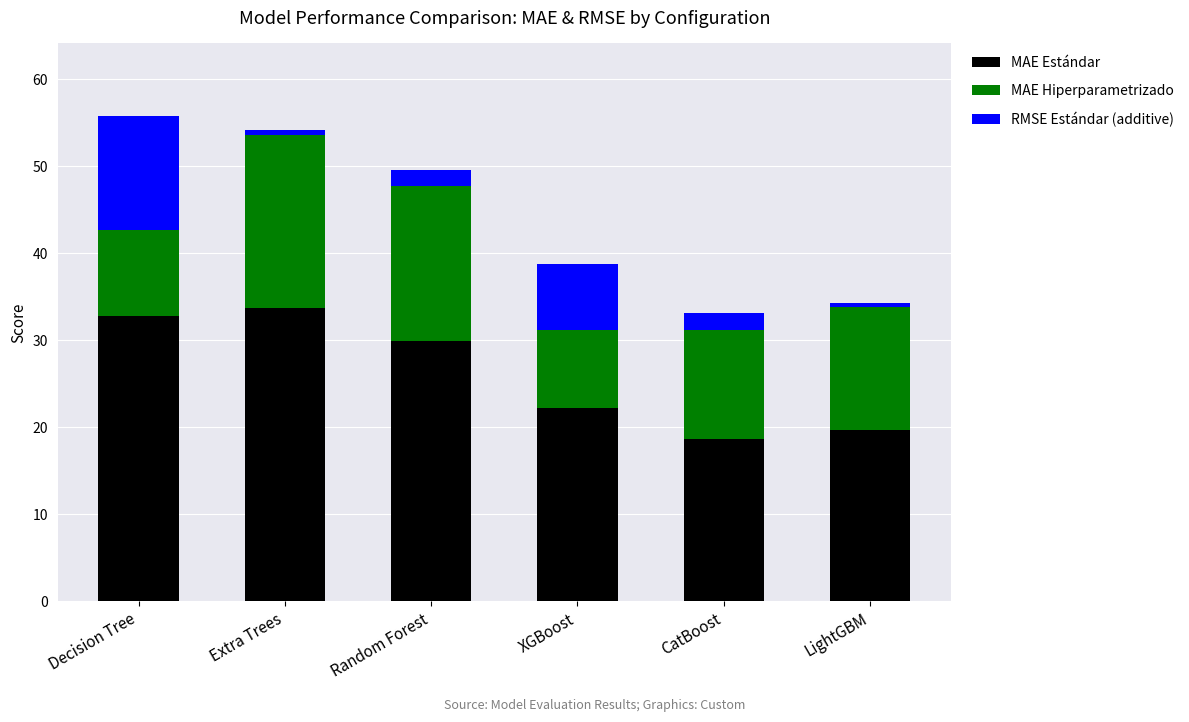

True or false: MAE Estándar has a value of 18.6 at CatBoost.

True